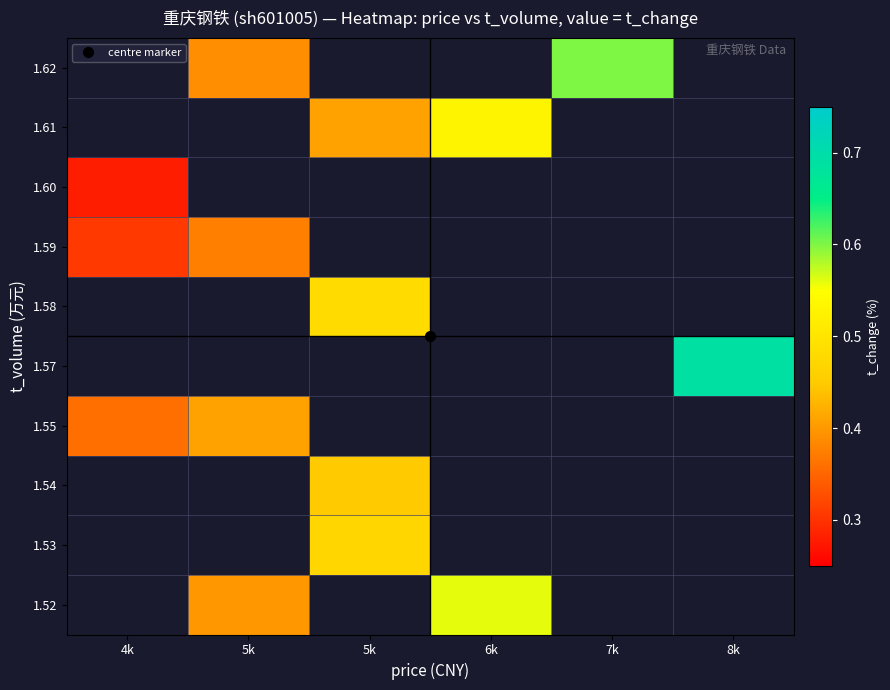

How many distinct data groups are displayed?

10